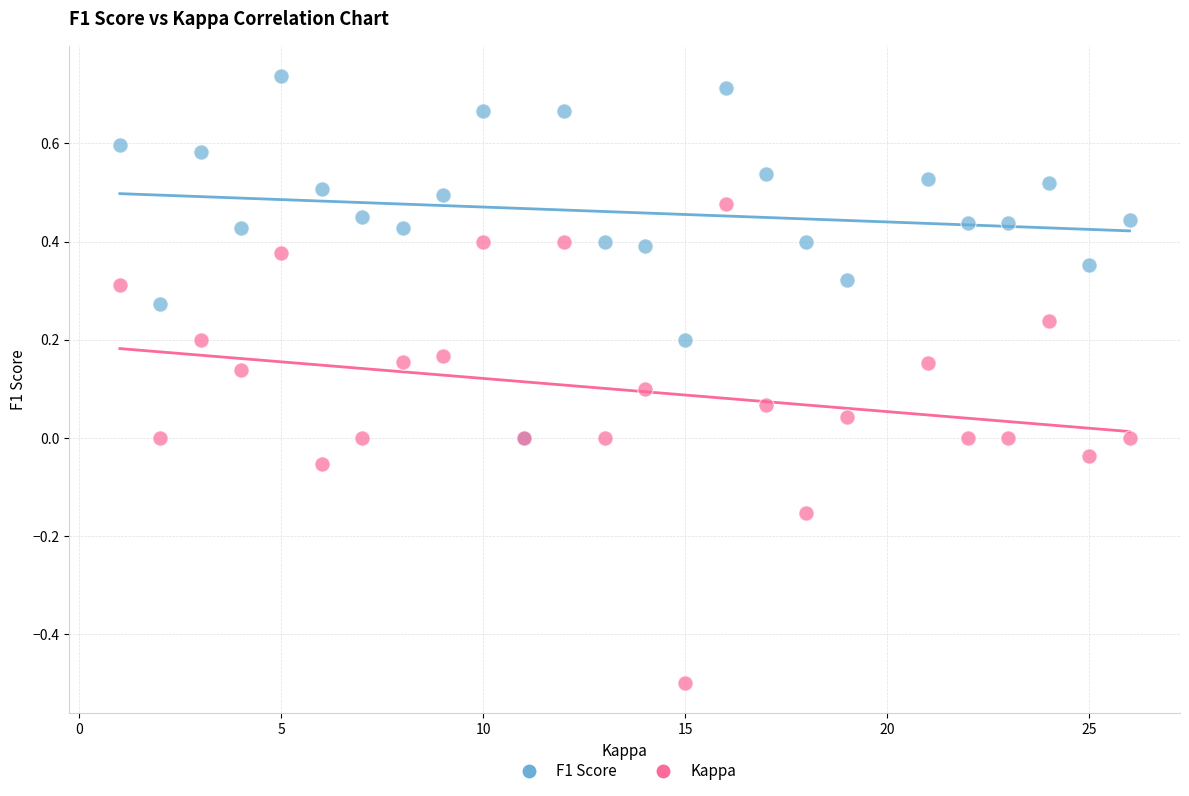

Which series has the largest Y range (max minus min)?

Kappa